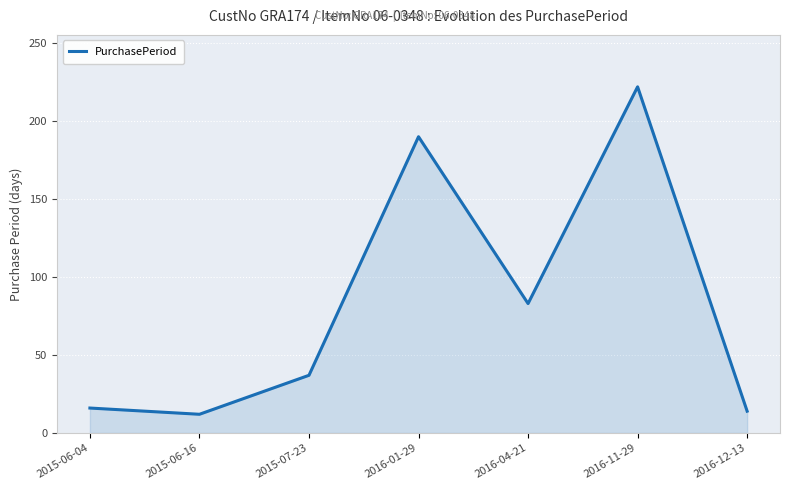

What is the maximum value shown in the chart?

222